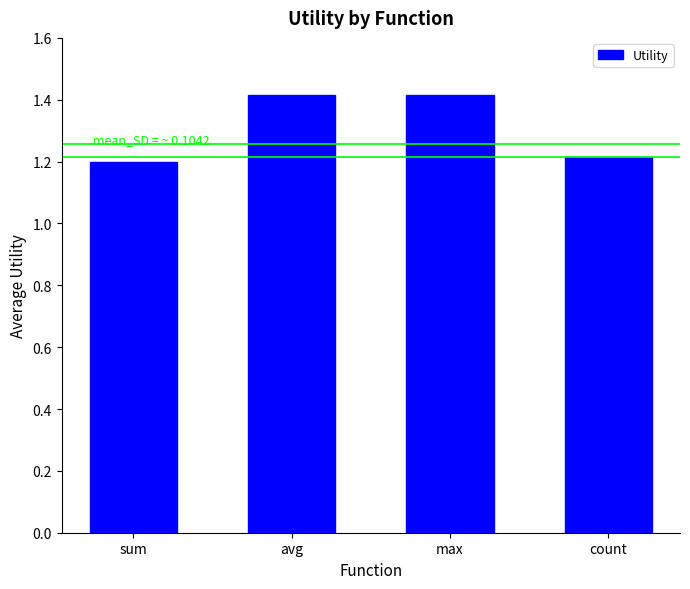

The chart shows a value of 0.4 at max. True or false?

False